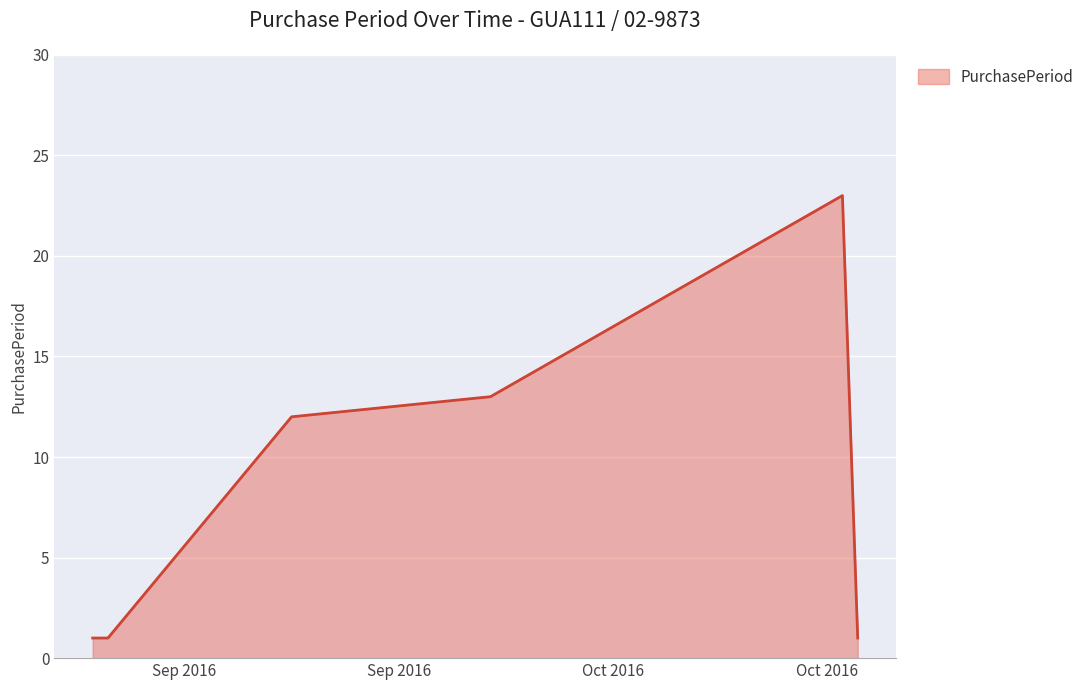

True or false: the data has more than 2 interior local peaks.

False